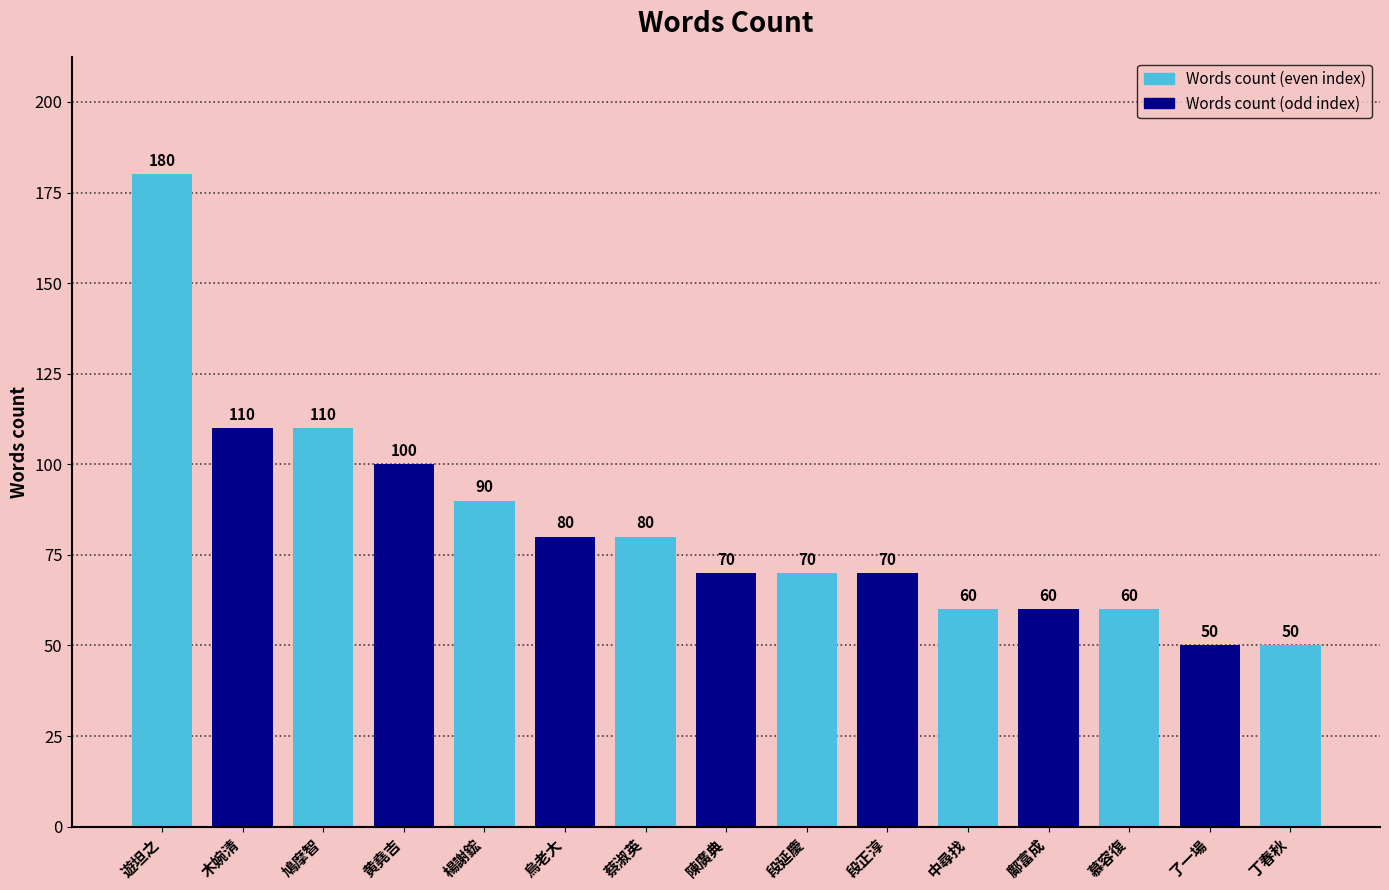

What is the change in value from 鳩摩智 to 黄堯吉?

-10